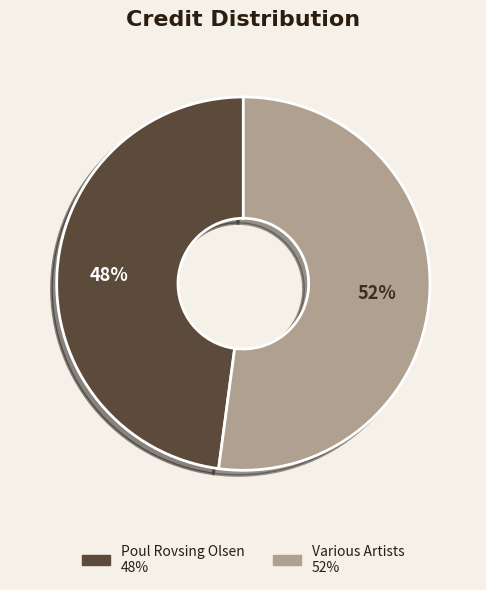

To the nearest percent, what is the difference between the largest and smallest slice percentages?

4%